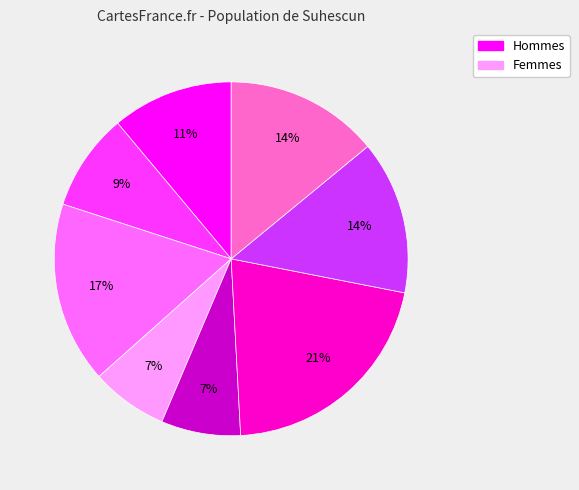

Does any single category account for the majority?

No